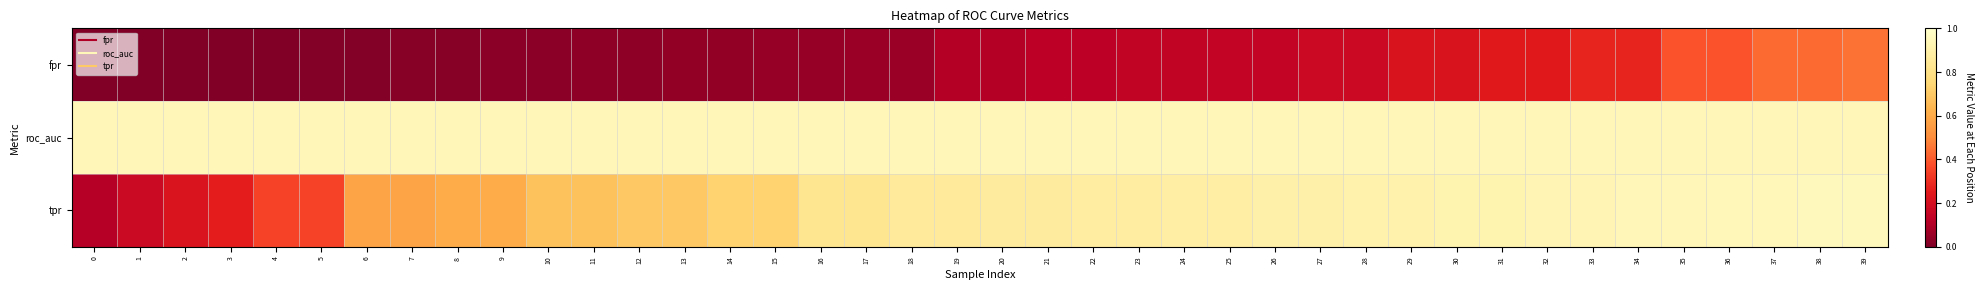

List the series in order of their peak value, highest first.

row_2, row_1, row_0